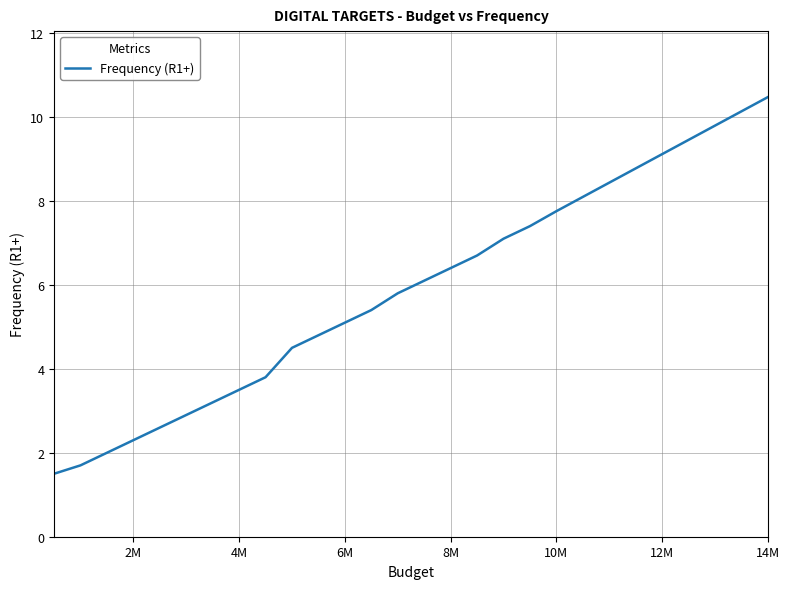

What is the difference between the maximum and minimum values?

9.0